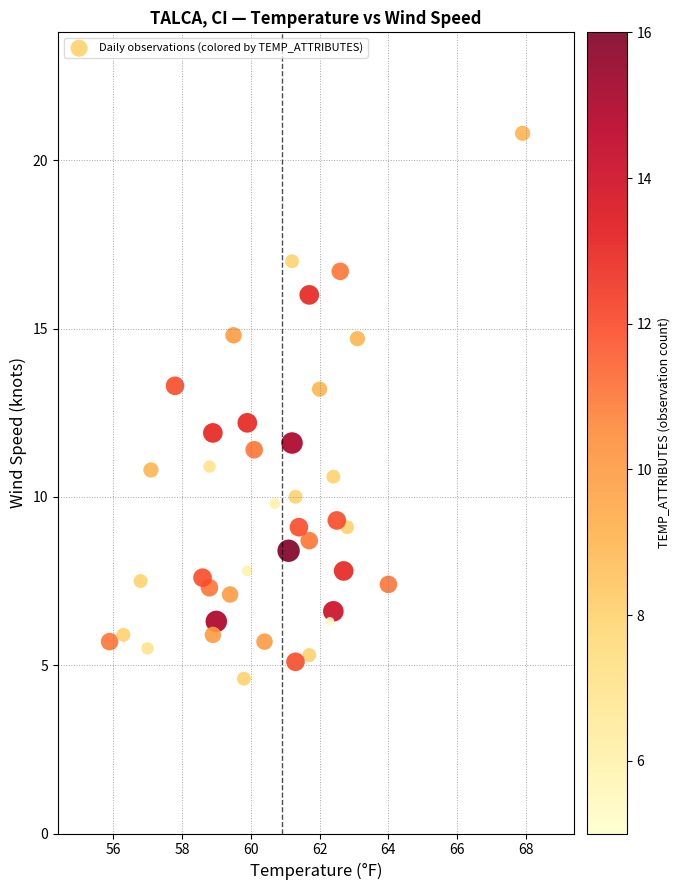

What is the range of X values (max minus min)?

12.0